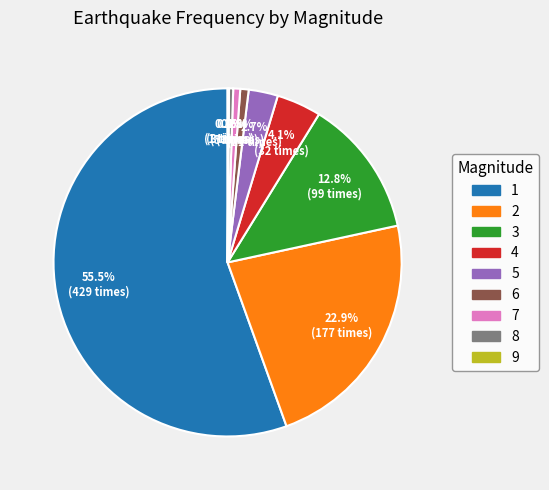

Do 1 and 4 together represent more than half of the pie?

Yes